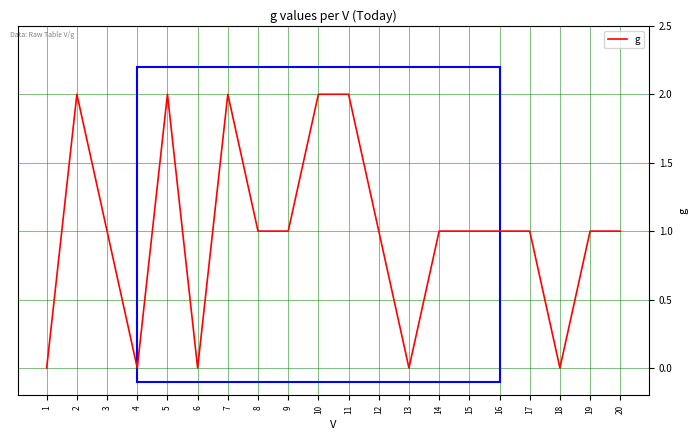

Approximately how many times larger is the value at 7 compared to 11?

1.0